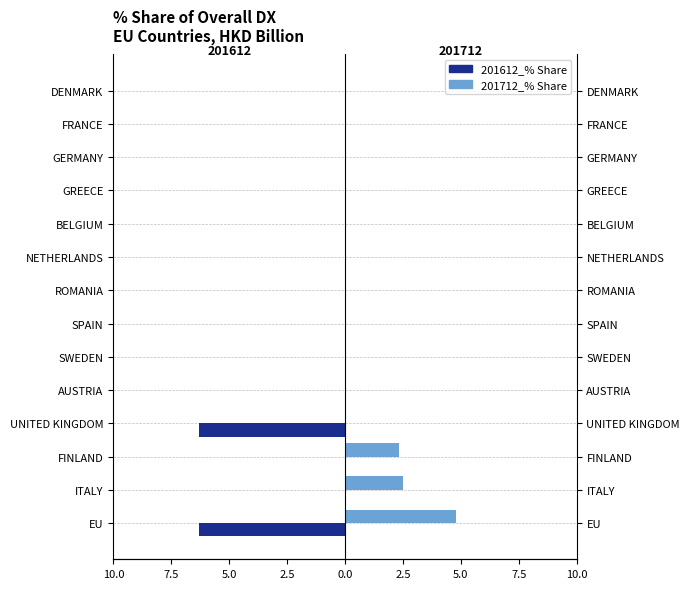

Is the value of 201612_% Share of overall DX at ROMANIA greater than the value of 201712_% Share of overall DX at GREECE?

No